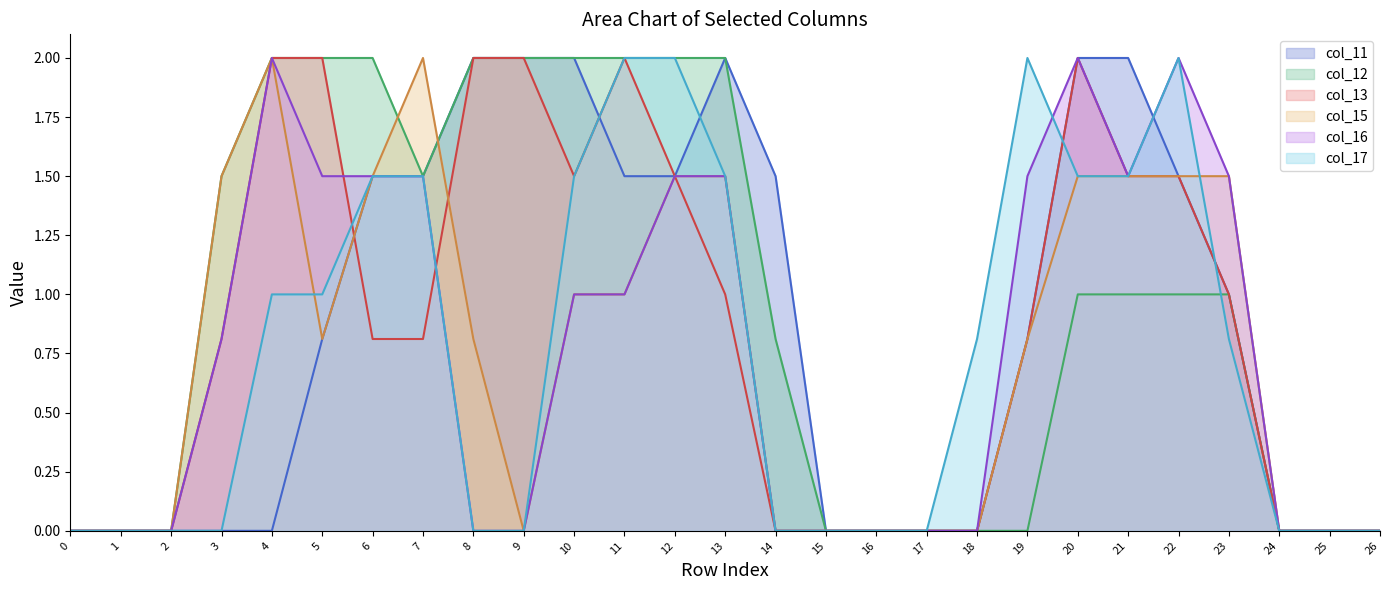

At which category does col_16 reach its first local valley?

21